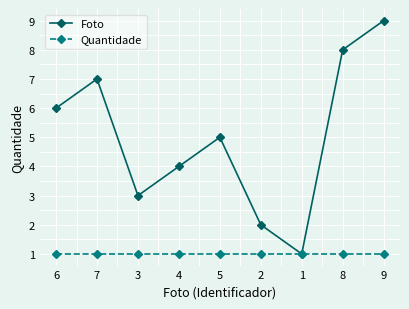

What are all the series names shown in the legend?

Foto, Quantidade